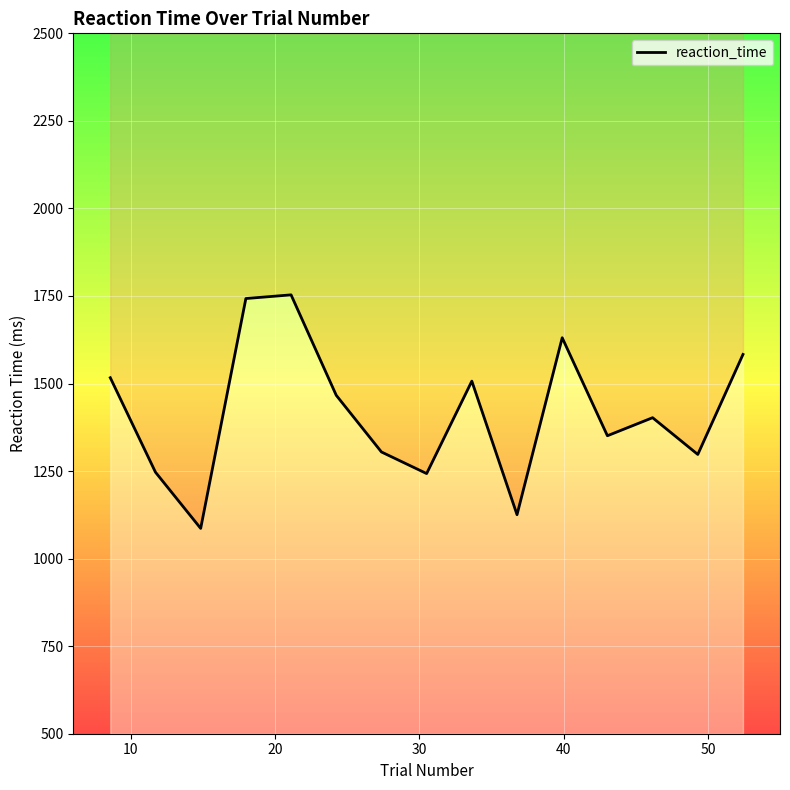

Reading right to left, transcribe all the data shown in this chart.

1583.0	1297.5	1402.4	1350.9	1630.7	1125.5	1506.8	1242.9	1304.5	1466.4	1753.2	1742.7	1086.3	1246.7	1516.6